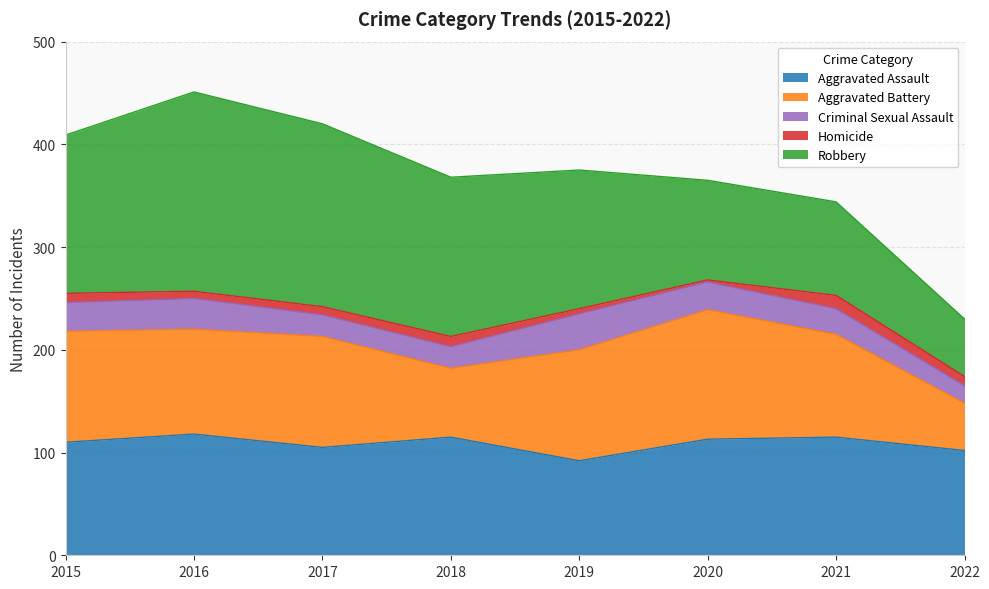

List the labels in order of Aggravated Battery value, smallest first.

2022, 2018, 2021, 2016, 2015, 2017, 2019, 2020